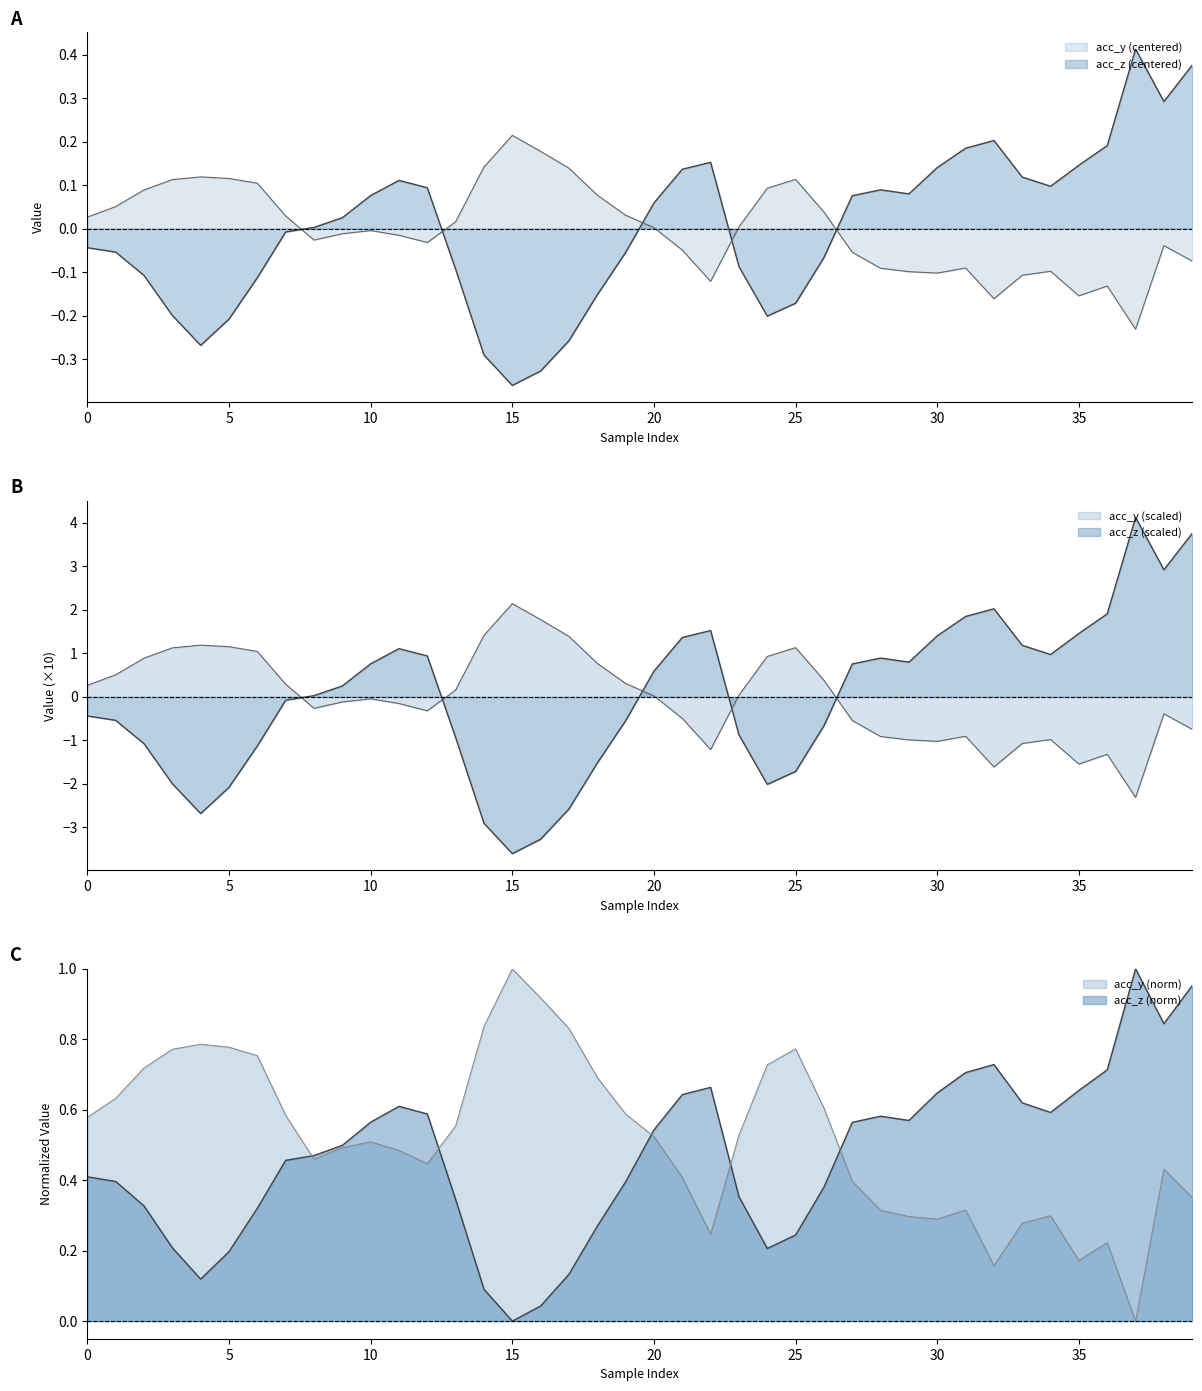

Which series changed the most between 4 and 11?

acc_z